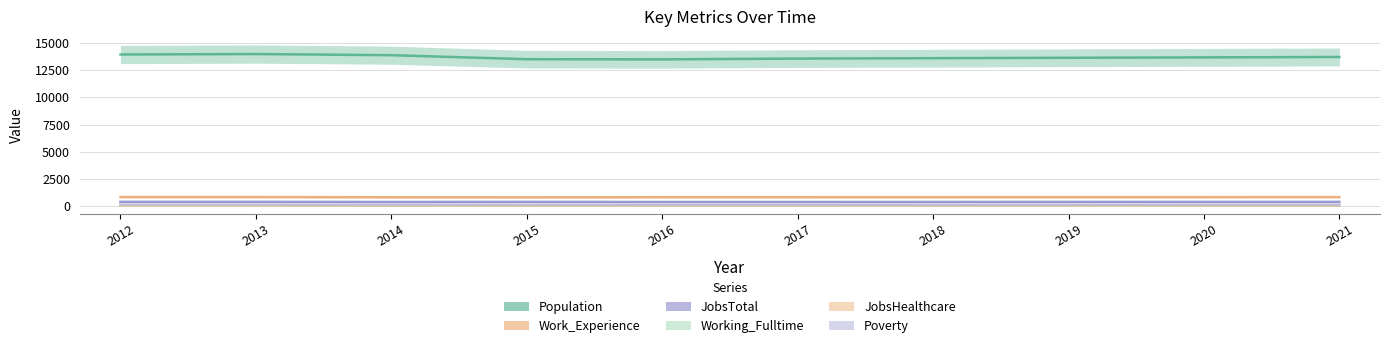

Is the value of Working_Fulltime at 2020 greater than the value of JobsTotal at 2017?

No